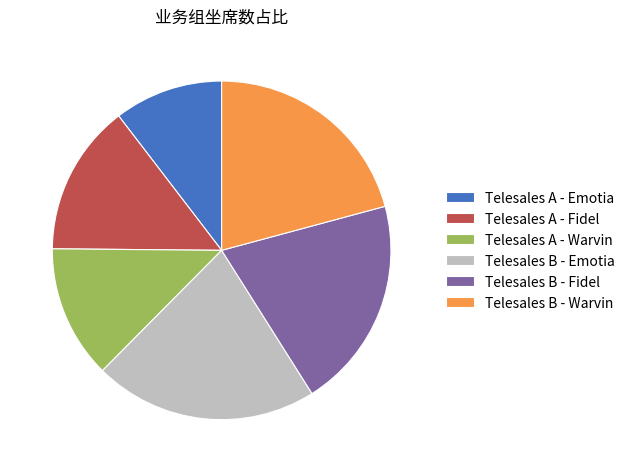

Between Telesales B - Emotia and Telesales B - Warvin, which is larger?

Telesales B - Emotia